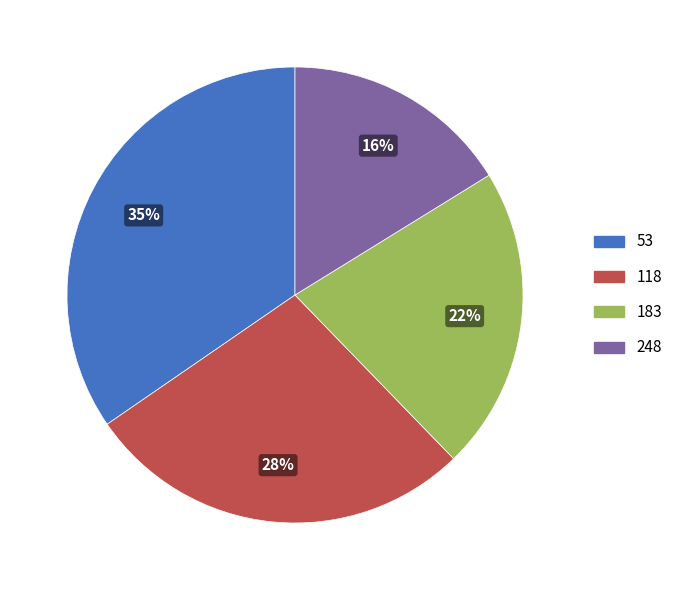

Which has a higher value, 118 or 248?

118